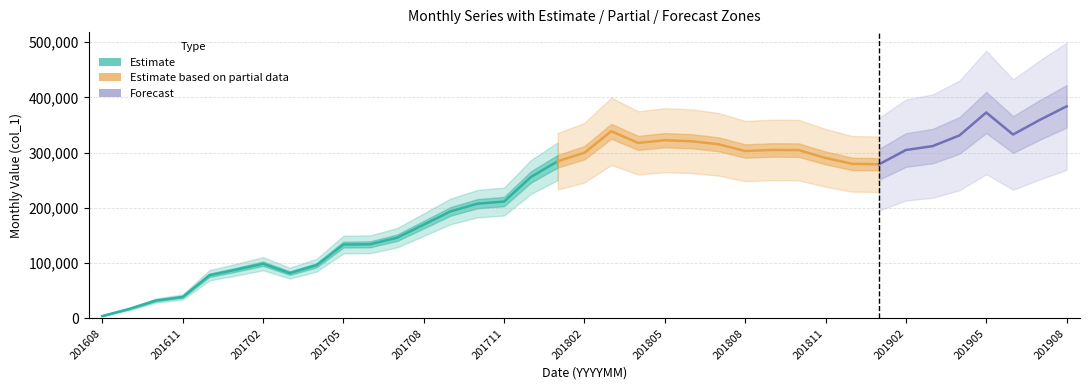

What is the minimum value shown in the chart?

4288